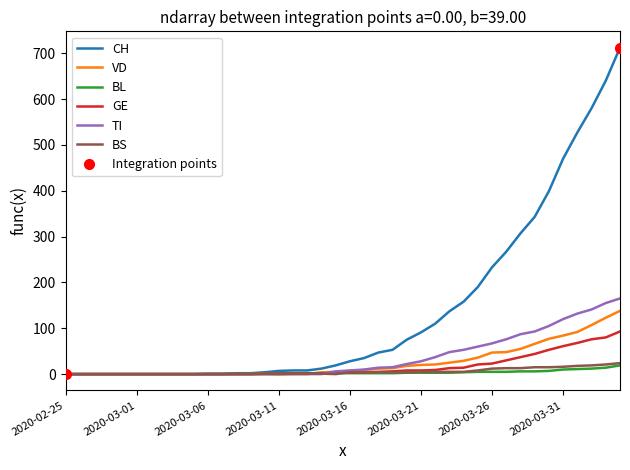

Is it true that BS equals -12 at 2020-03-08?

False